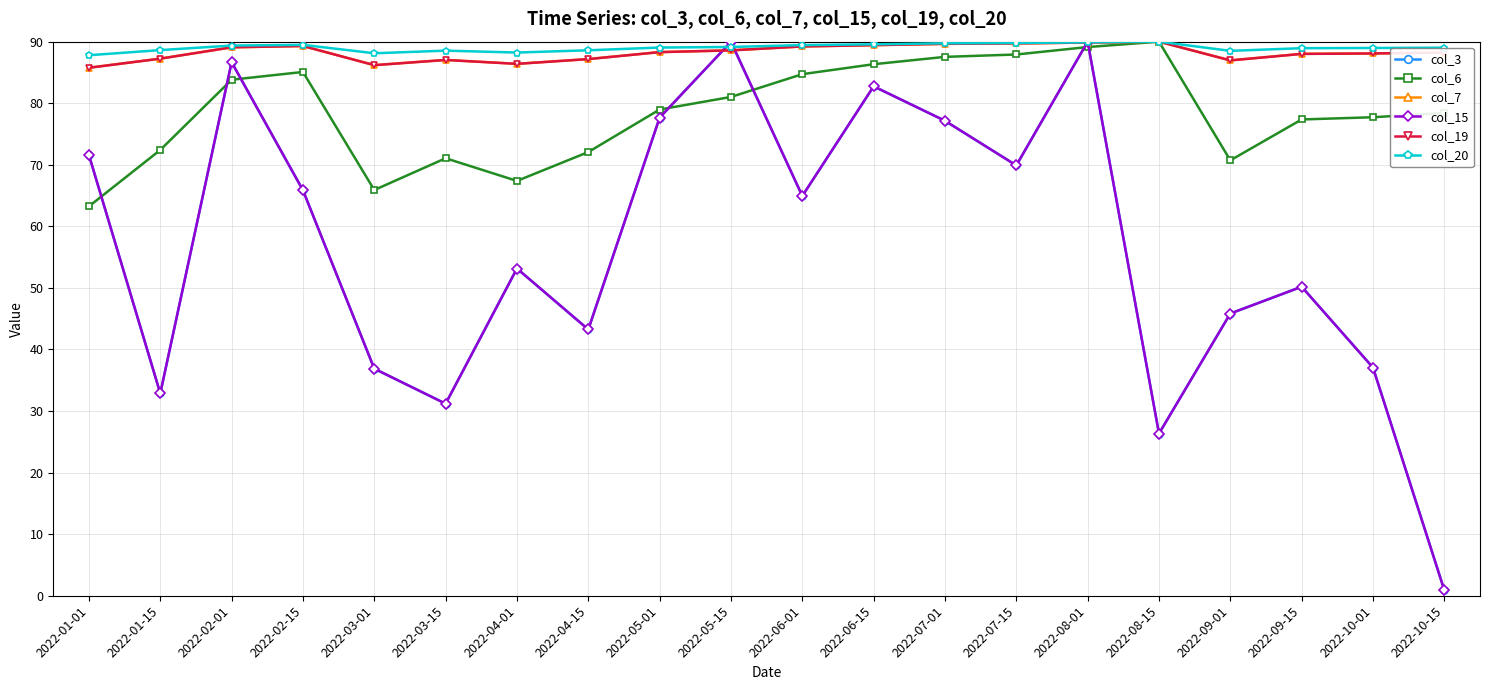

How many interior local peaks does the col_7 series have?

3